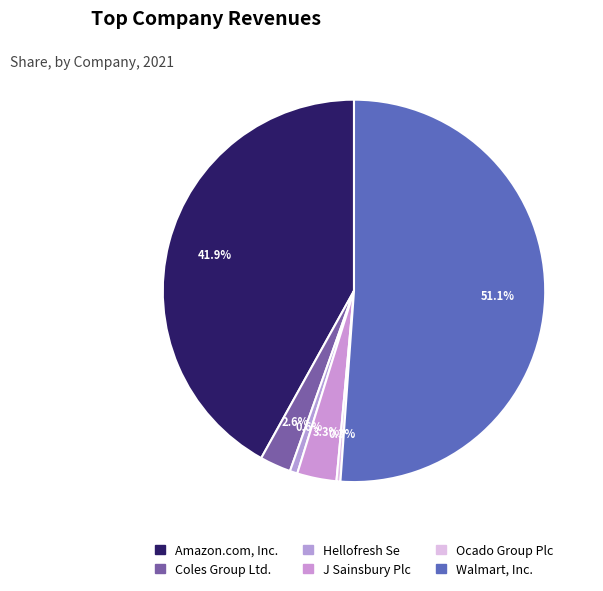

How many slices are in this pie chart?

6